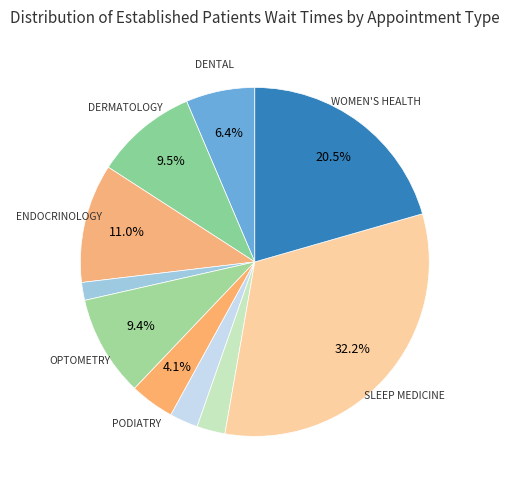

How many segments does this pie chart have?

10